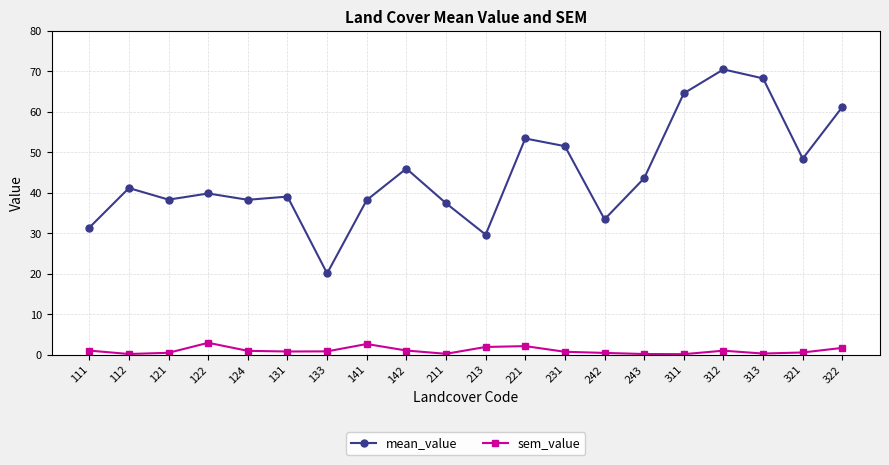

Does the chart have visible grid lines?

Yes